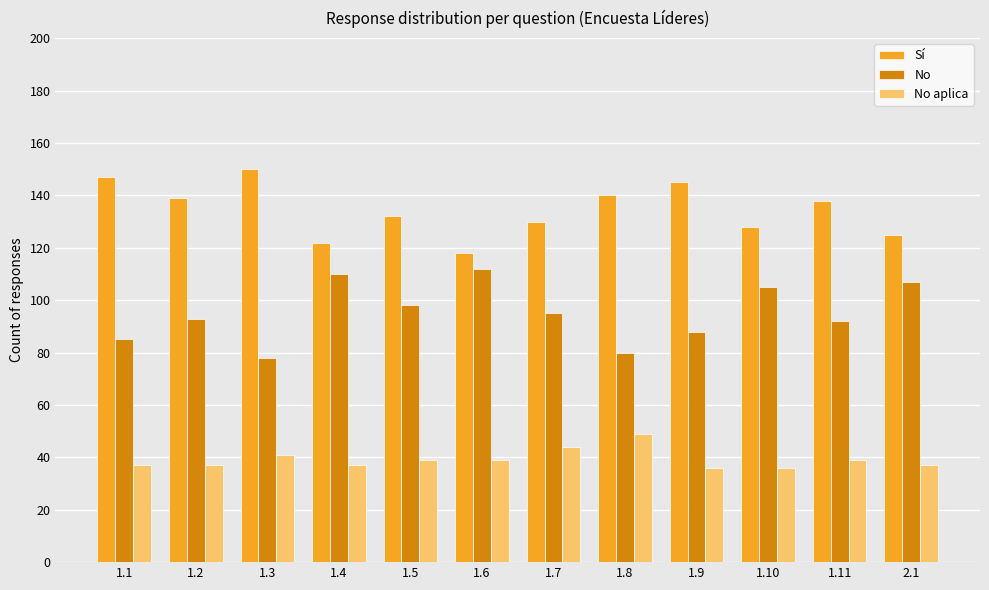

What is the label of the 5th bar from the right?

1.8